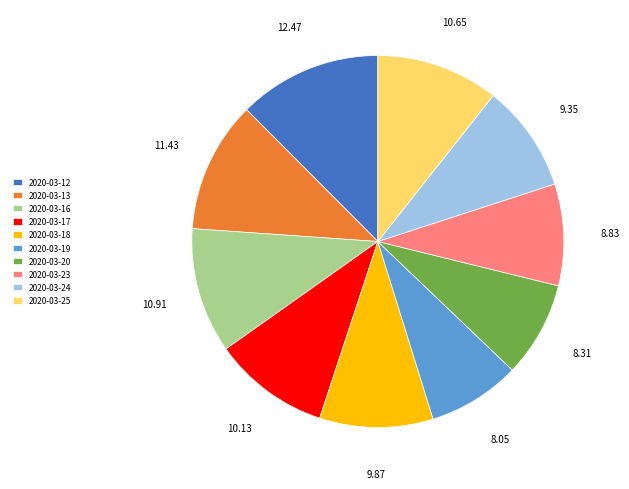

How many slices are in this pie chart?

10